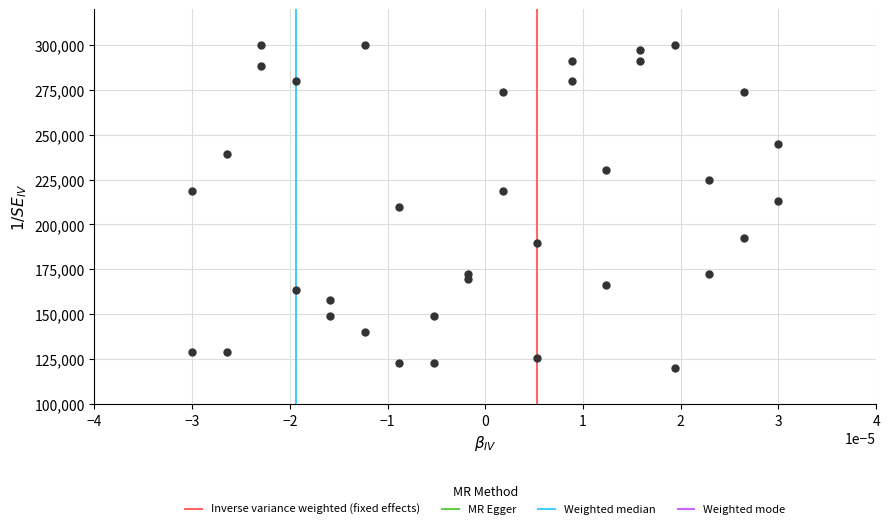

What is the range of Y values (max minus min)?

180000.0